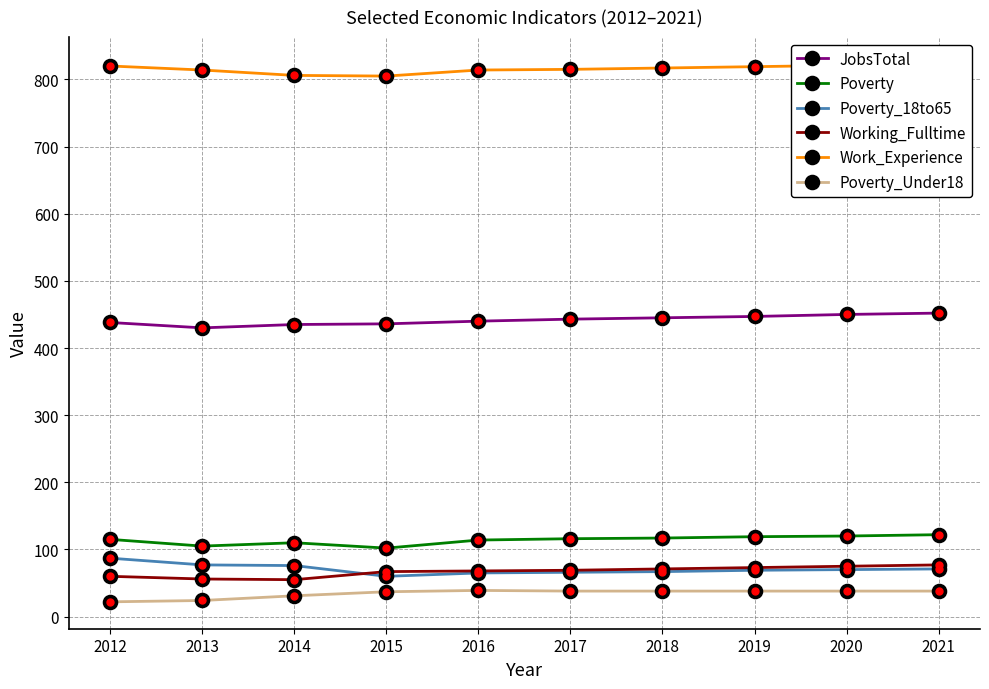

At 2016, list the series in order from largest to smallest.

Work_Experience, JobsTotal, Poverty, Working_Fulltime, Poverty_18to65, Poverty_Under18